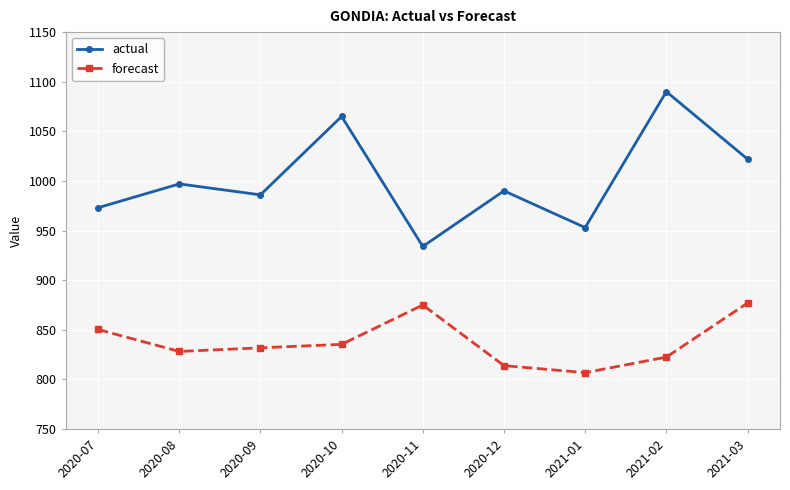

Rank the series by their maximum value, from highest to lowest.

actual, forecast